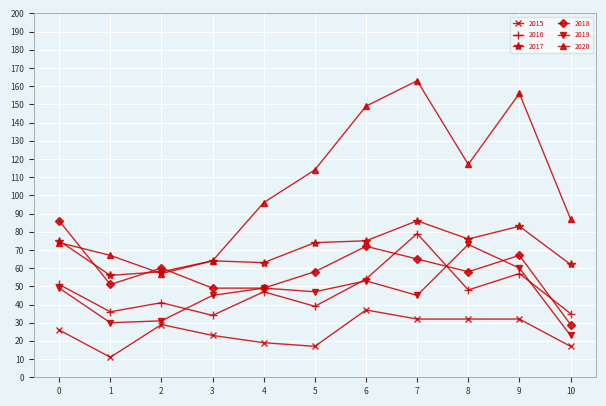

At how many categories does at least one series exceed 35?

11